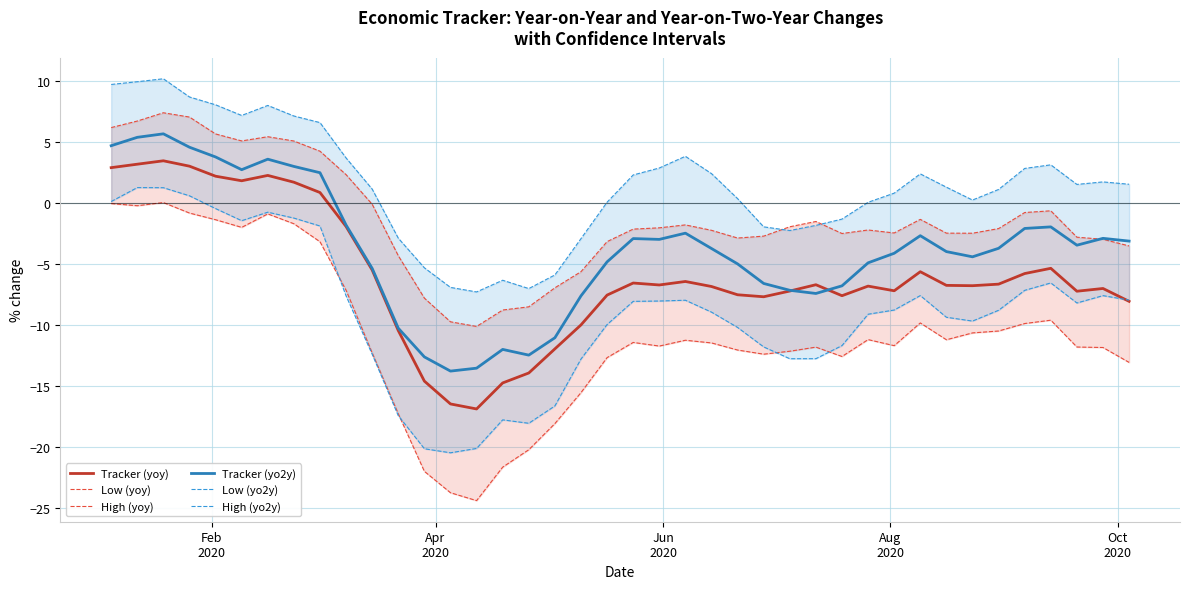

How many positive values does the Low (yo2y) series have?

4